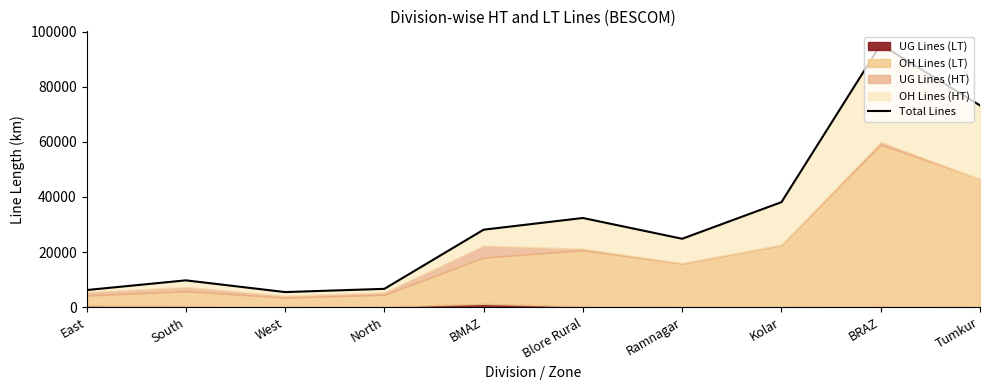

Reading left to right, what are all the values shown in this chart?

6226.0	9747.4	5493.2	6665.6	28132.3	32375.2	24840.5	38123.3	95339.0	73222.4